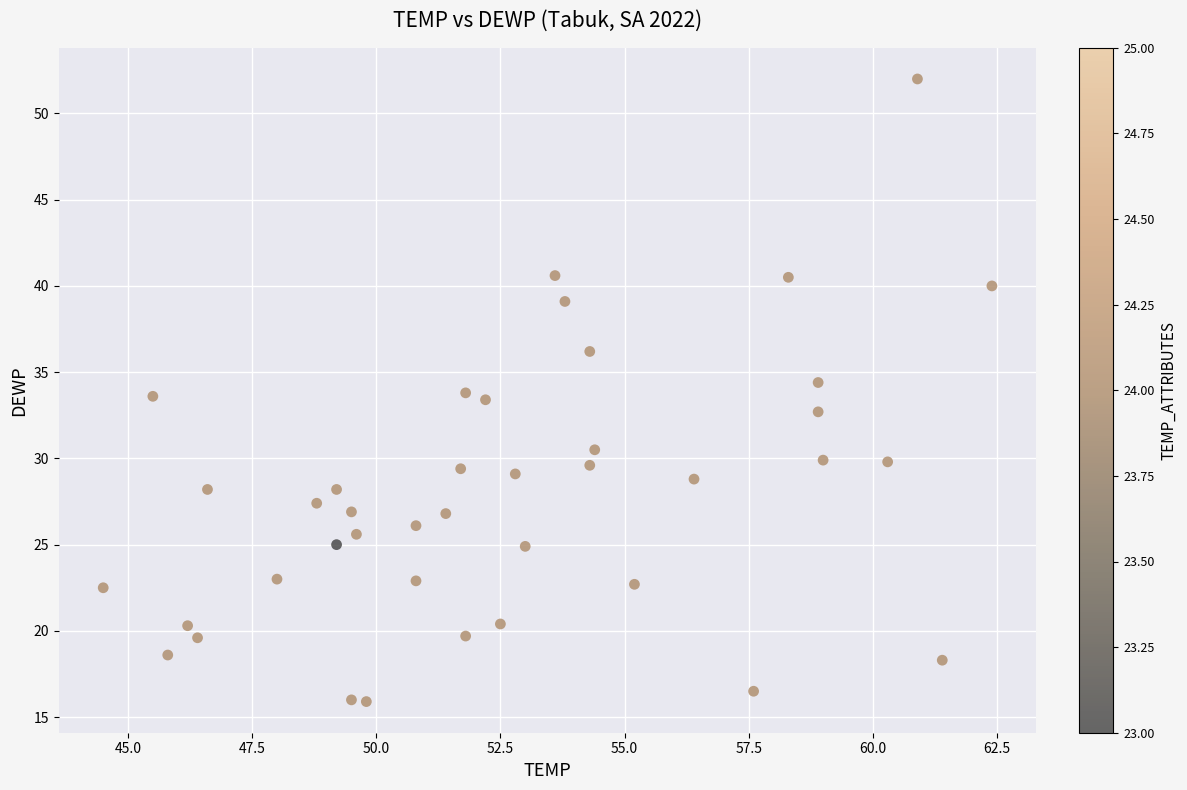

What is the range of X values (max minus min)?

17.9